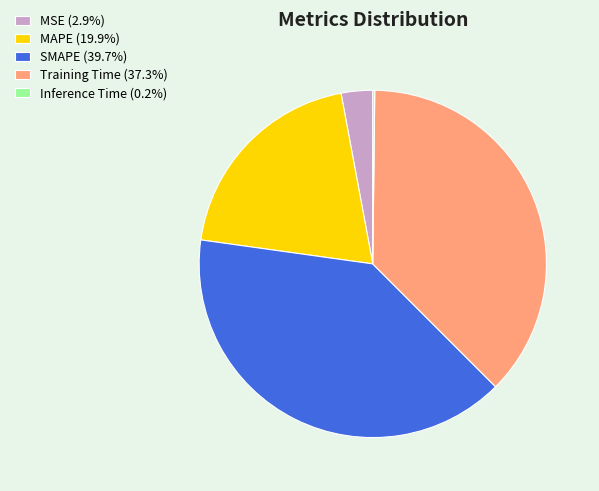

What is the largest slice in the pie chart?

SMAPE